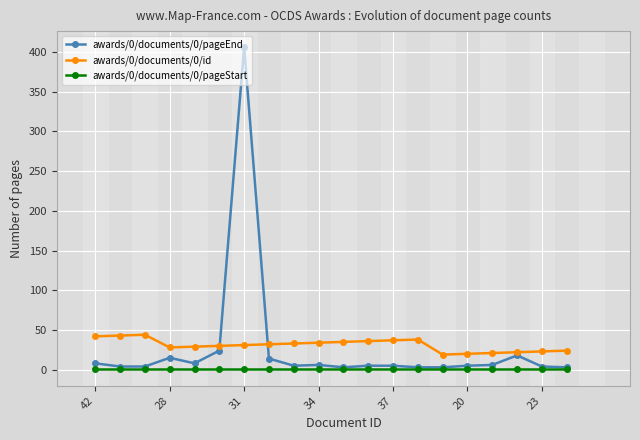

True or false: awards/0/documents/0/id and awards/0/documents/0/pageStart intersect in this chart.

False